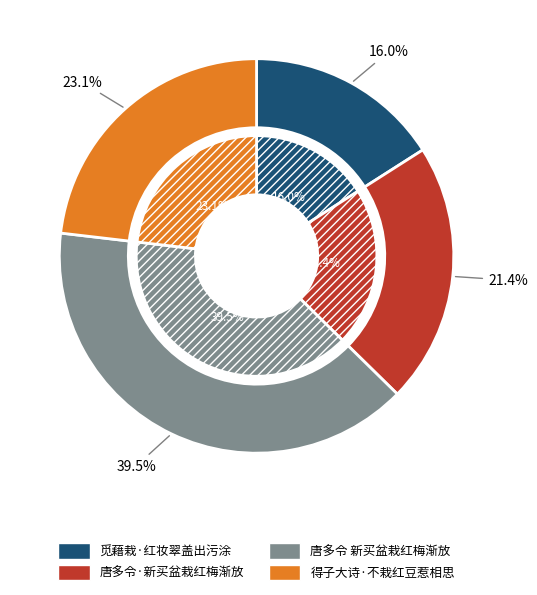

Does any single category account for the majority?

No